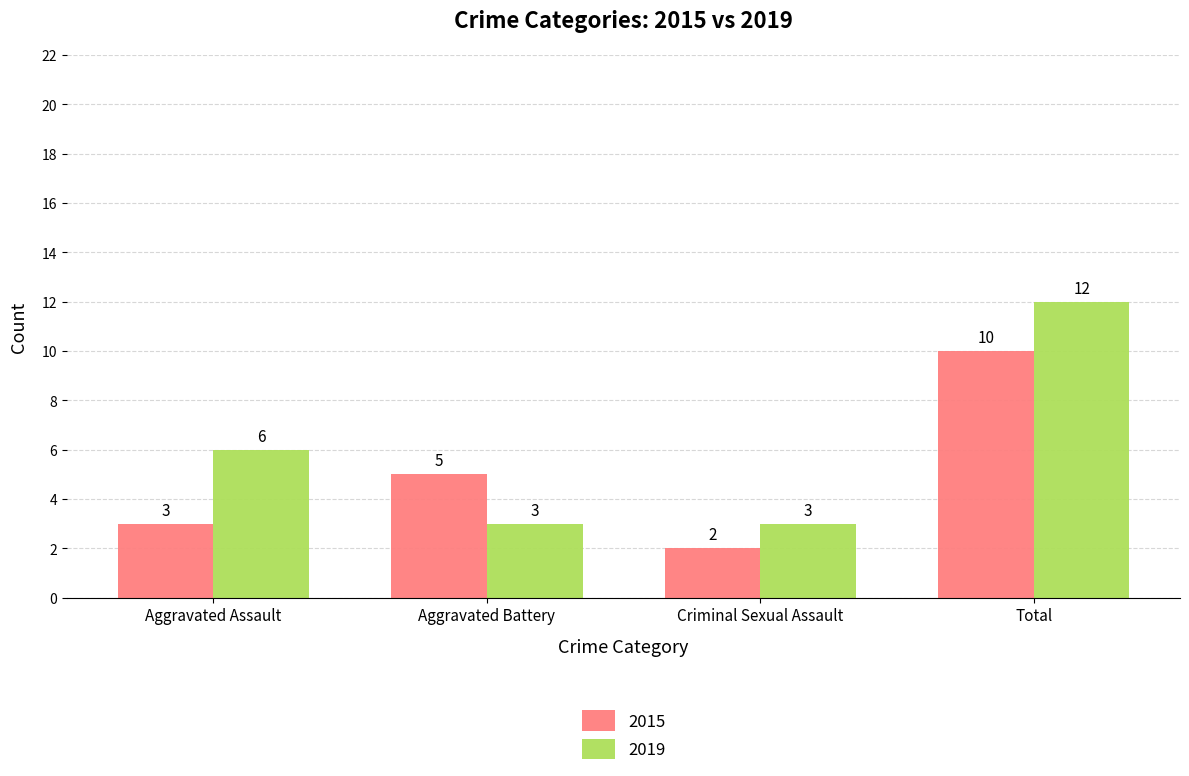

What is the total value across all series at Total?

22